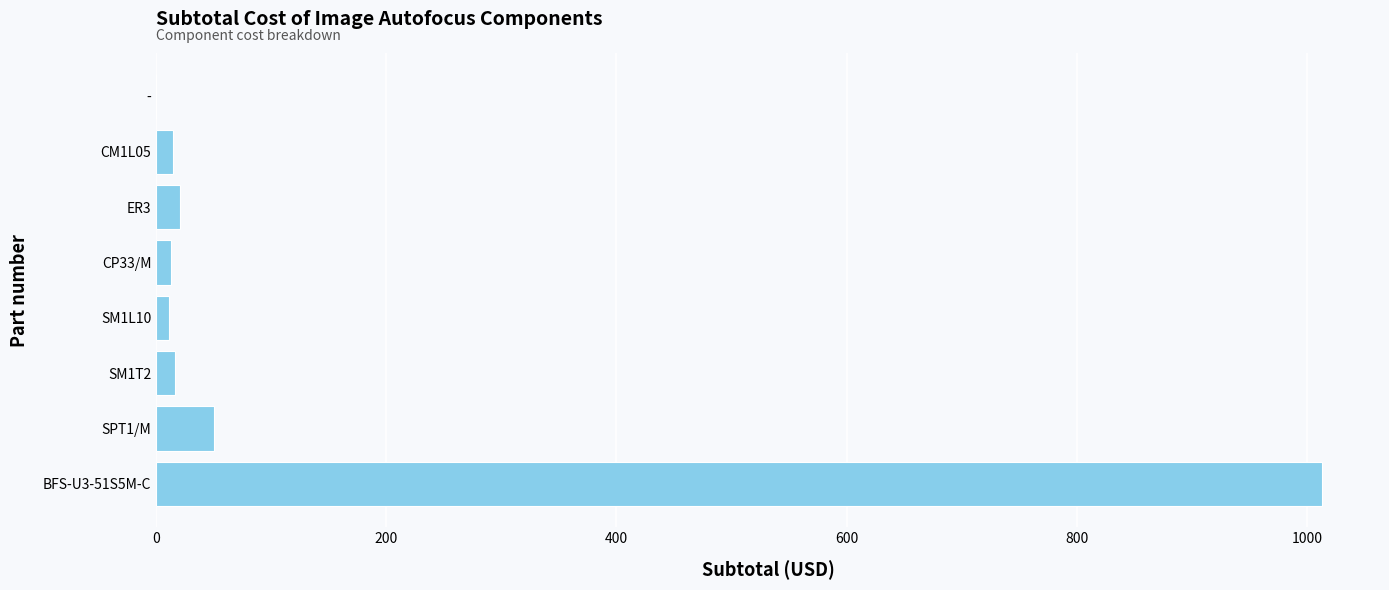

Which label corresponds to the largest value in the chart?

BFS-U3-51S5M-C